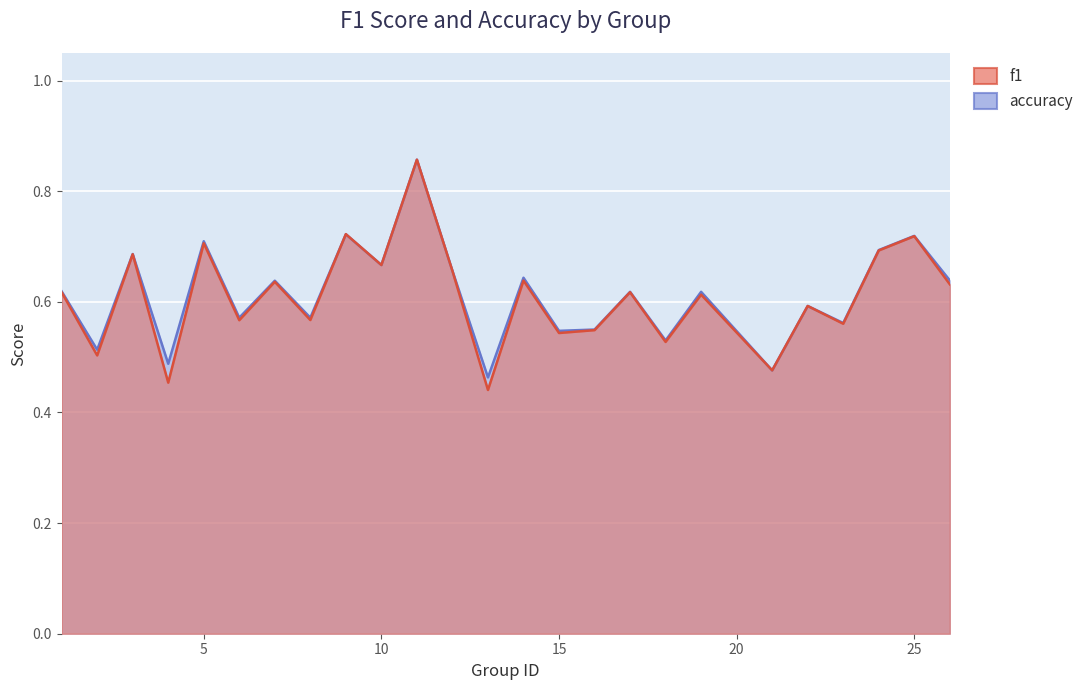

Where is accuracy nearest to the value 0?

13